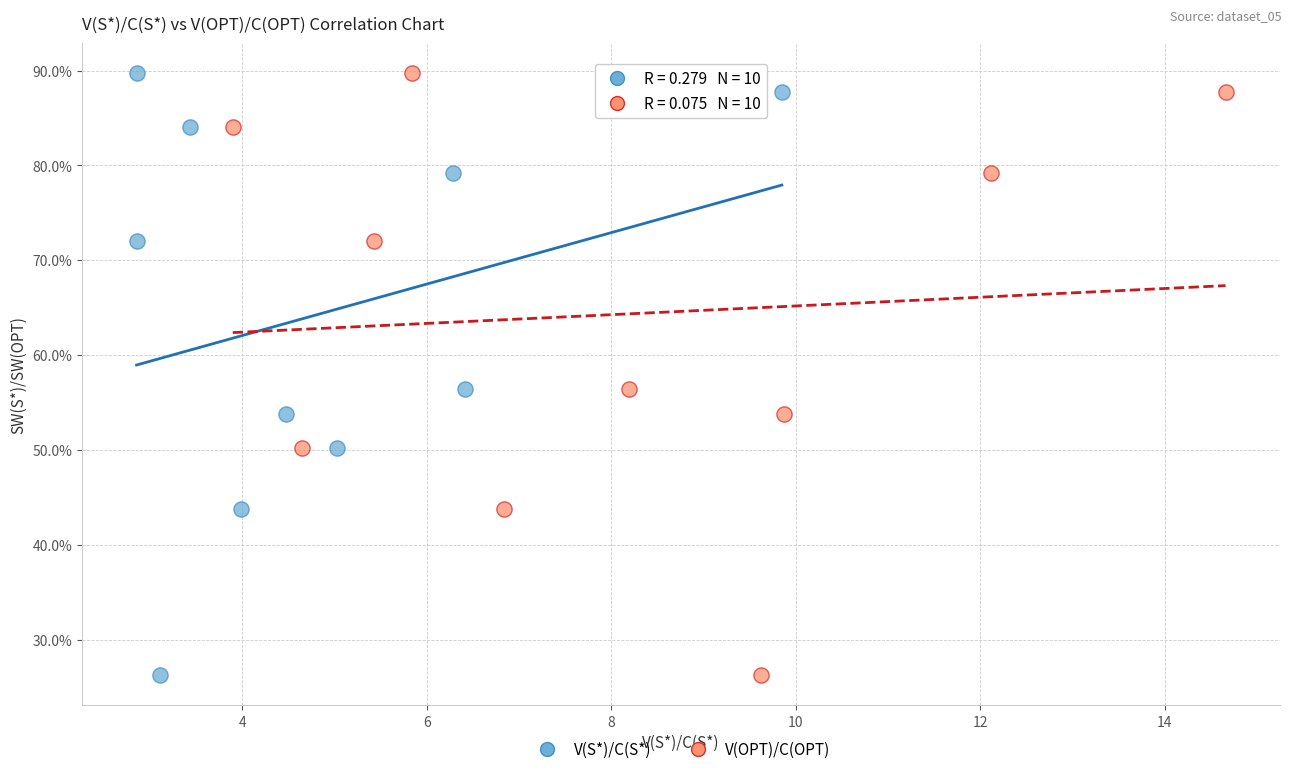

What are all the series names shown in the legend?

V(S*)/C(S*), V(OPT)/C(OPT)